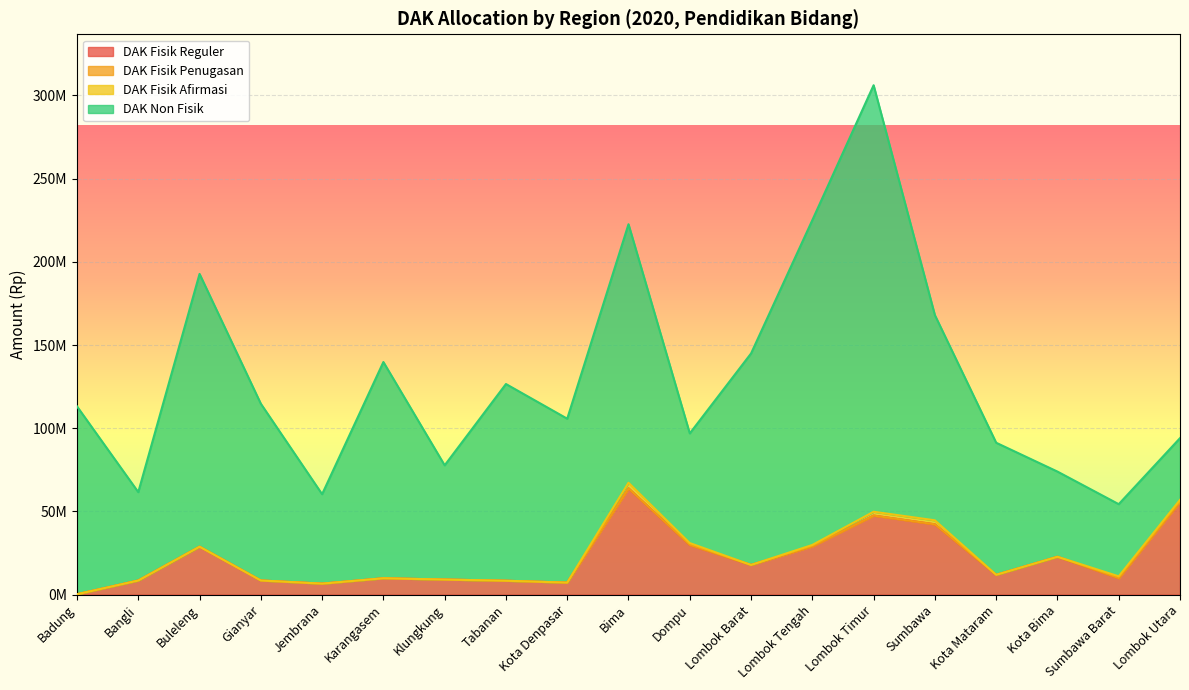

What is the label of the 5th point from the right?

Sumbawa